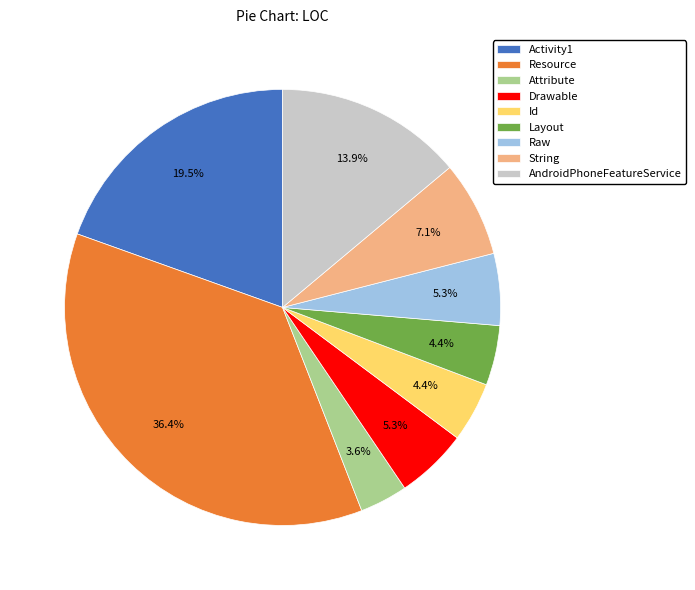

True or false: Id accounts for 19% of the total.

False